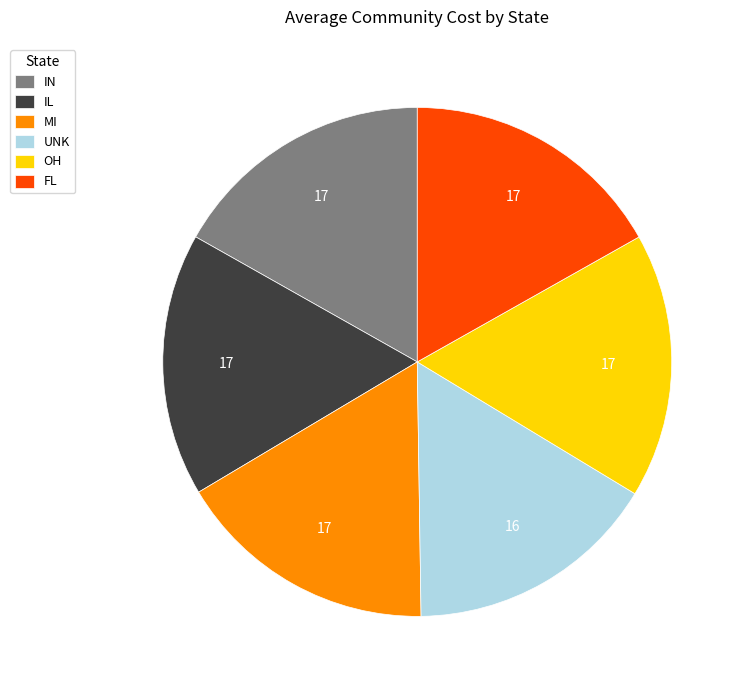

Is it true that OH is 17% of the pie?

True